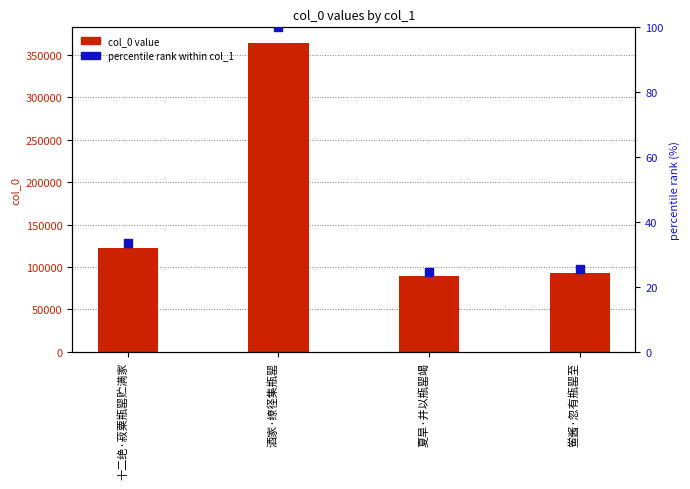

What are all the series names shown in the legend?

col_0 value, percentile rank within col_1